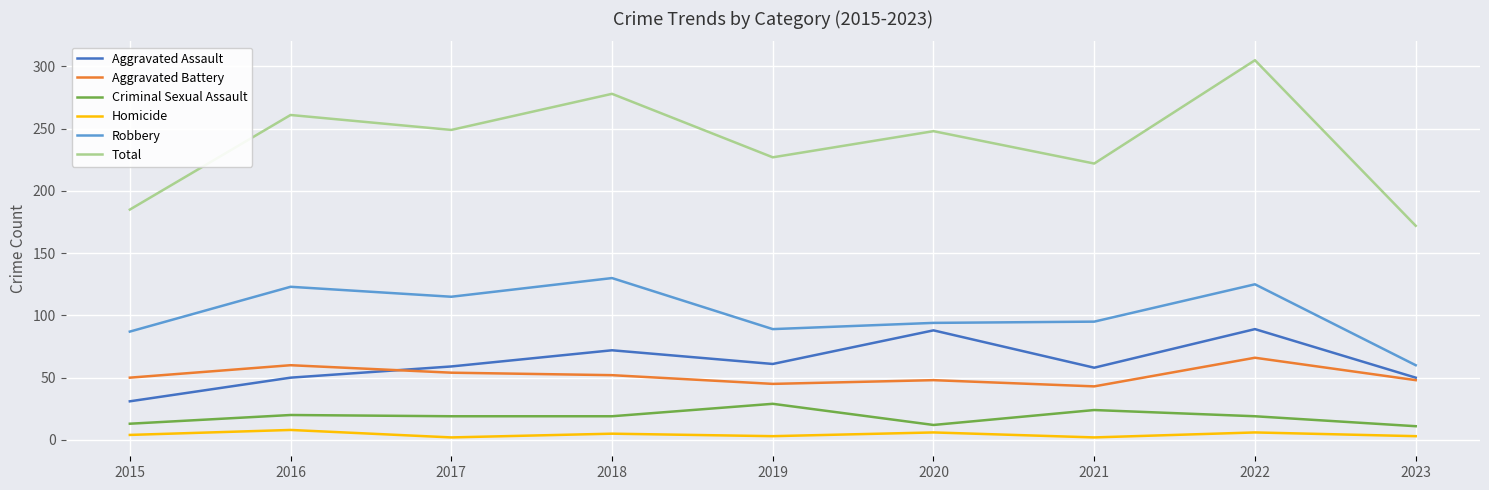

How many lines are shown in the chart?

6